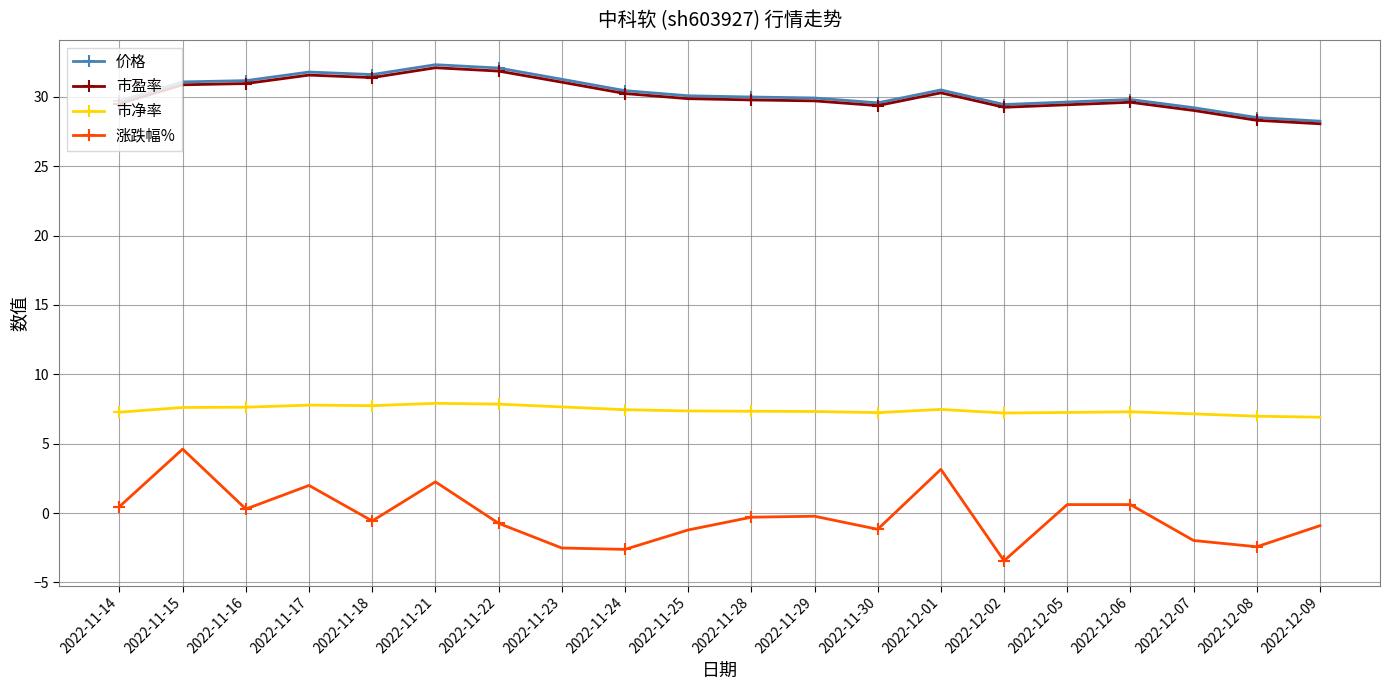

Between 2022-11-17 and 2022-11-23, which series saw the biggest shift?

涨跌幅%